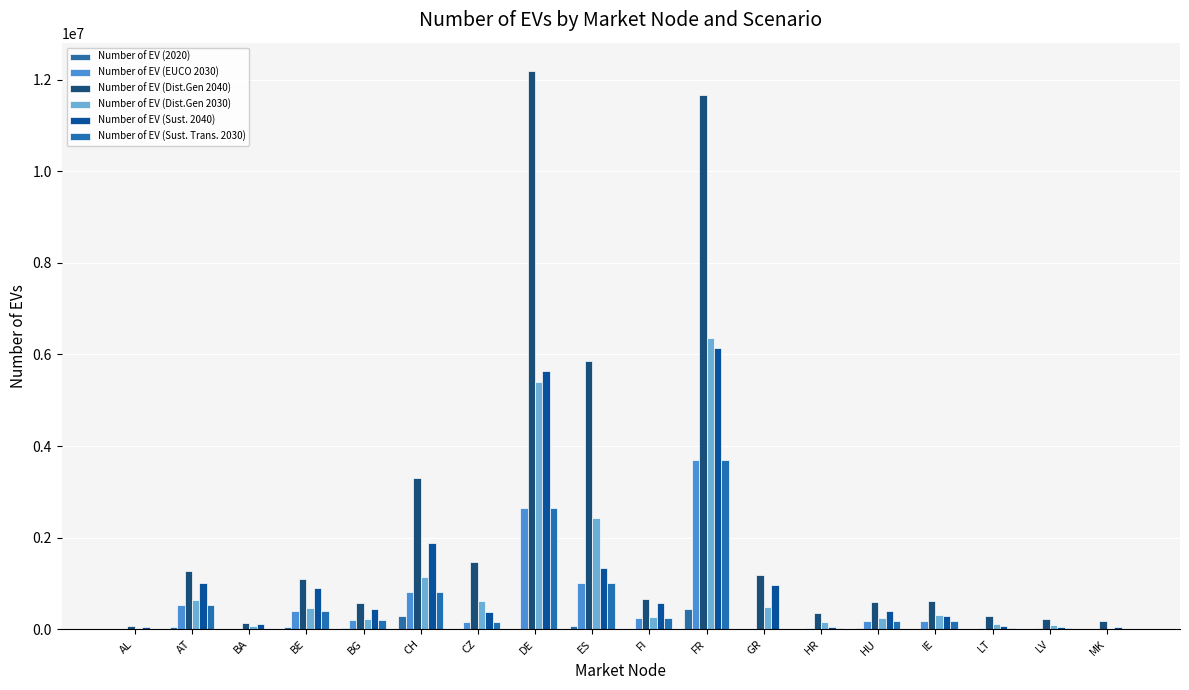

At how many categories does at least one series exceed 3705430?

3